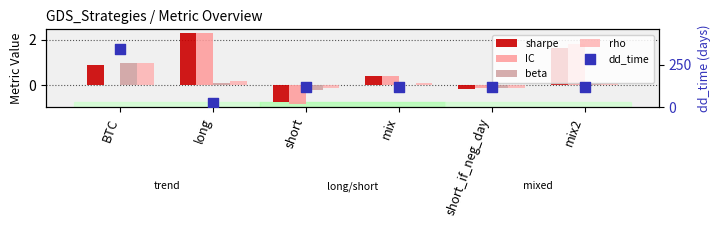

At which category is the sum across all series the highest?

BTC